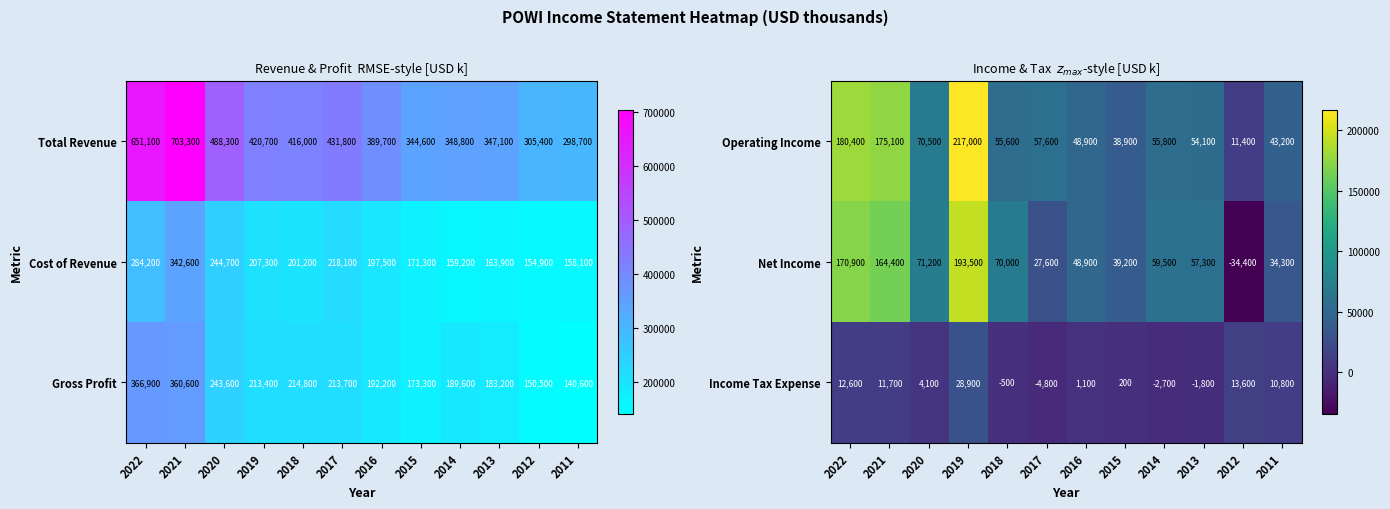

What is the average value of the Net Income series?

75200